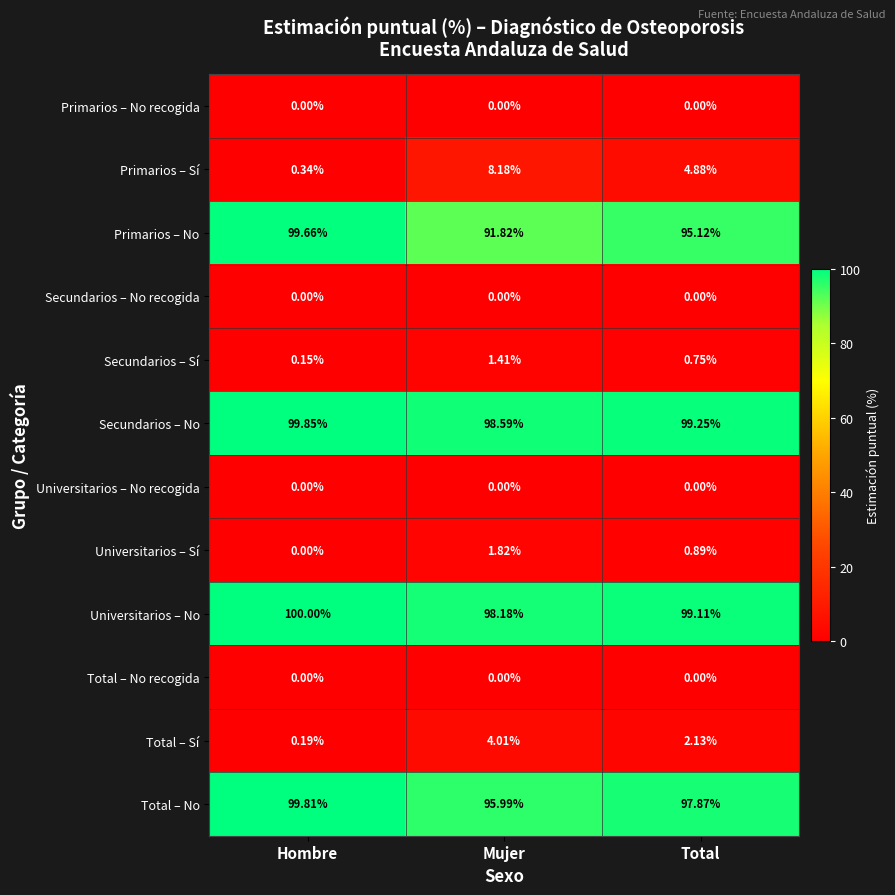

Which category has the highest value across all series?

Hombre